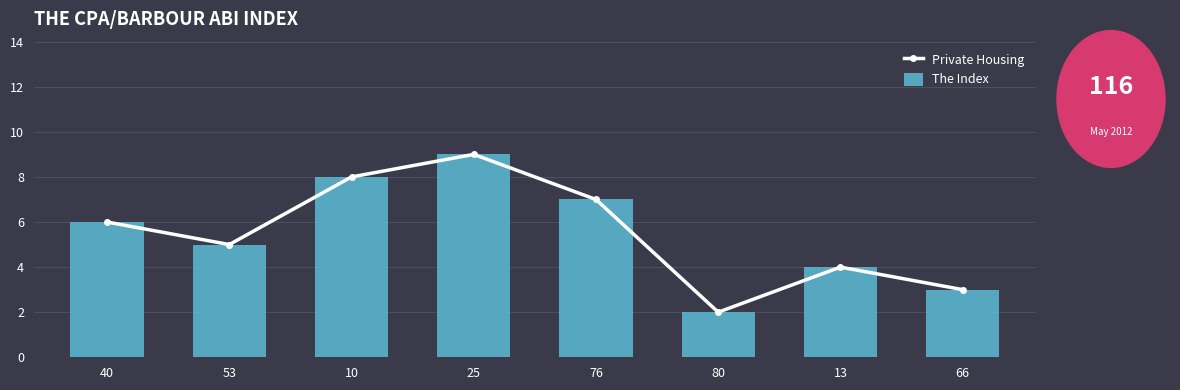

At which label does The Index reach its minimum?

80